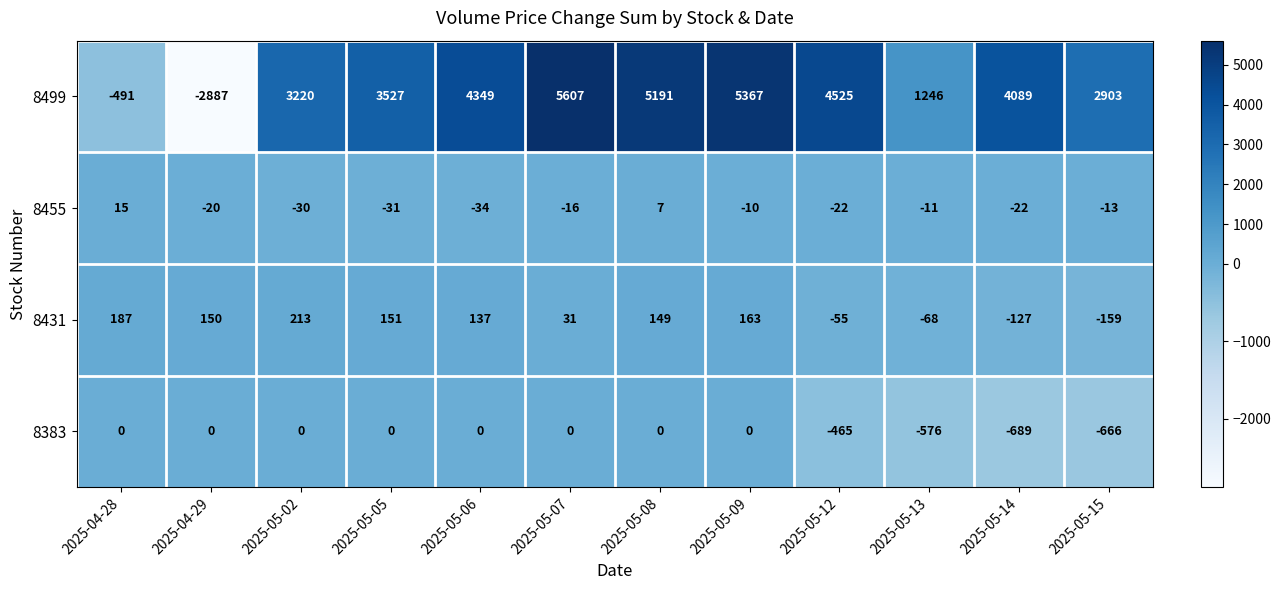

Which series has the widest spread of values?

8499